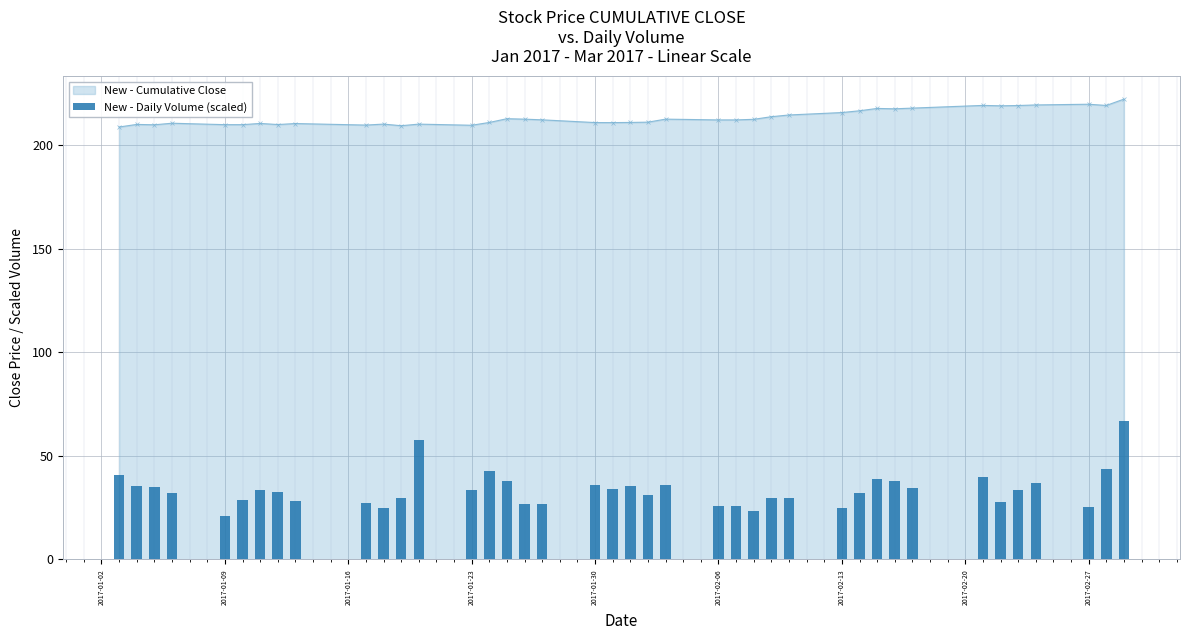

What is the maximum value for New - Cumulative Close?

222.4